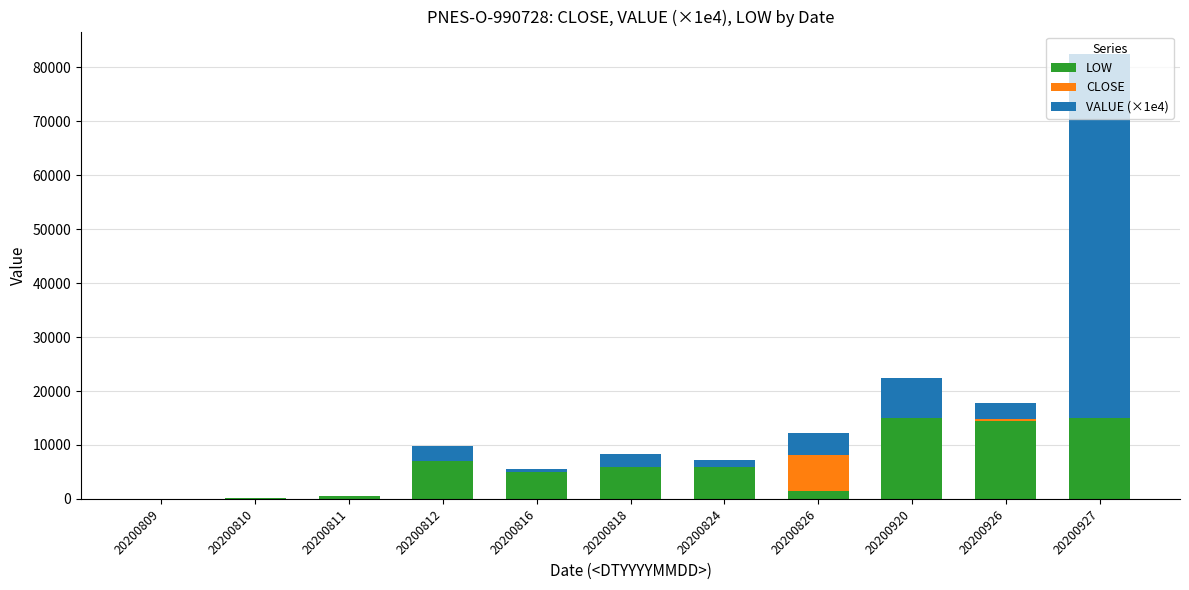

What is the highest value of the LOW series?

15000.0